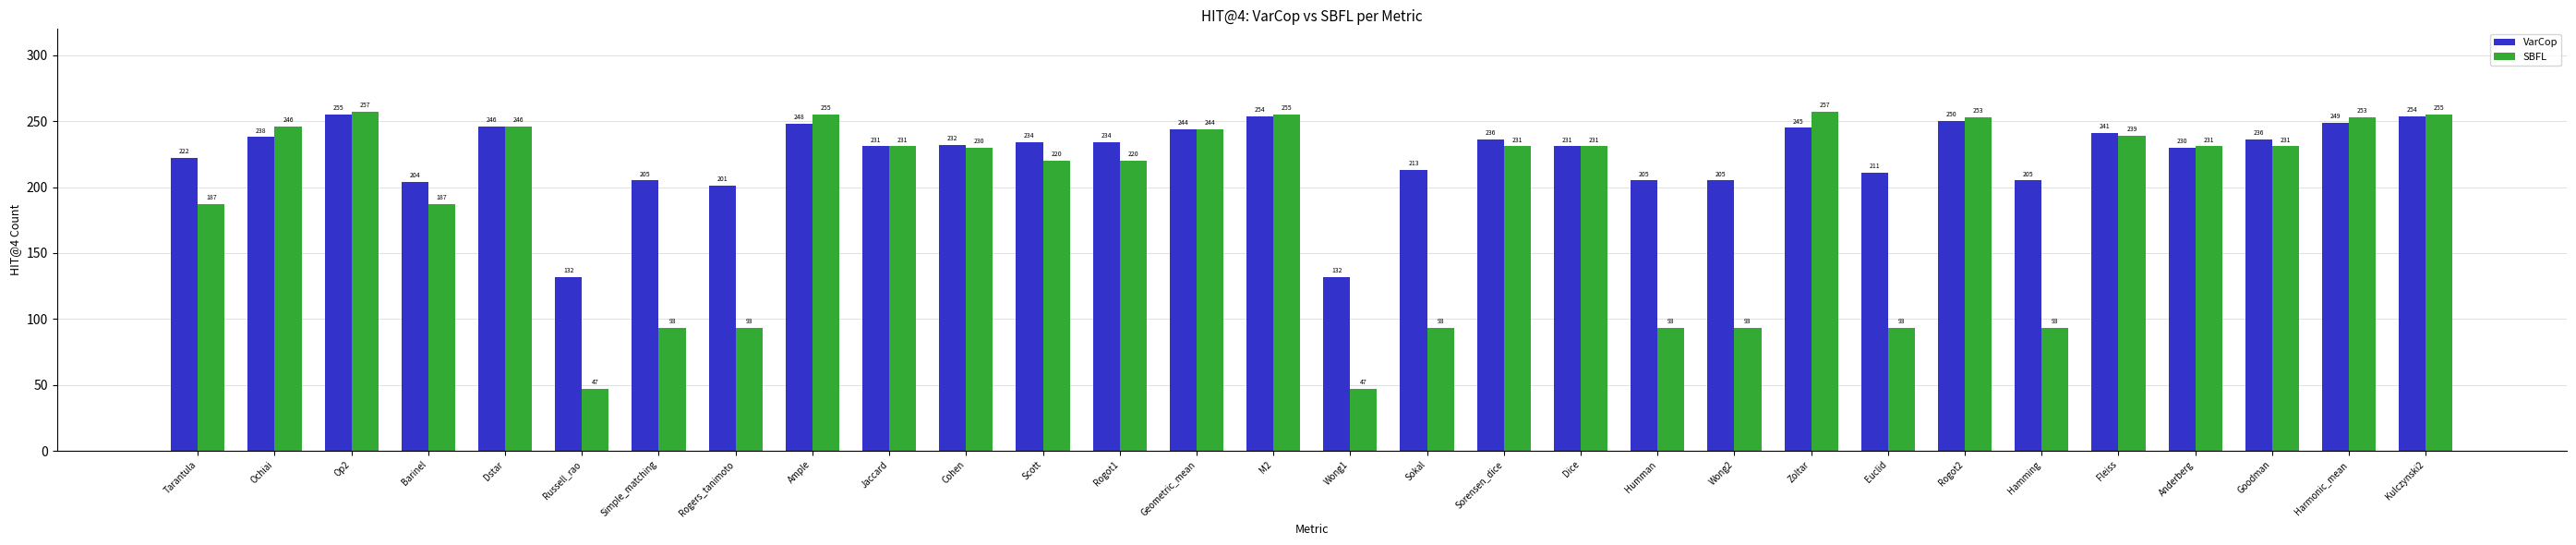

What are all the series names shown in the legend?

VarCop, SBFL